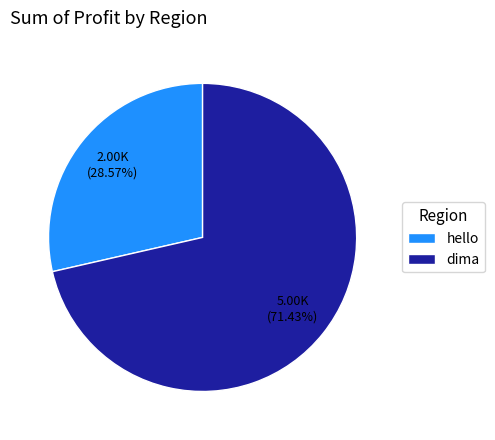

Rank the categories by value from lowest to highest.

hello, dima